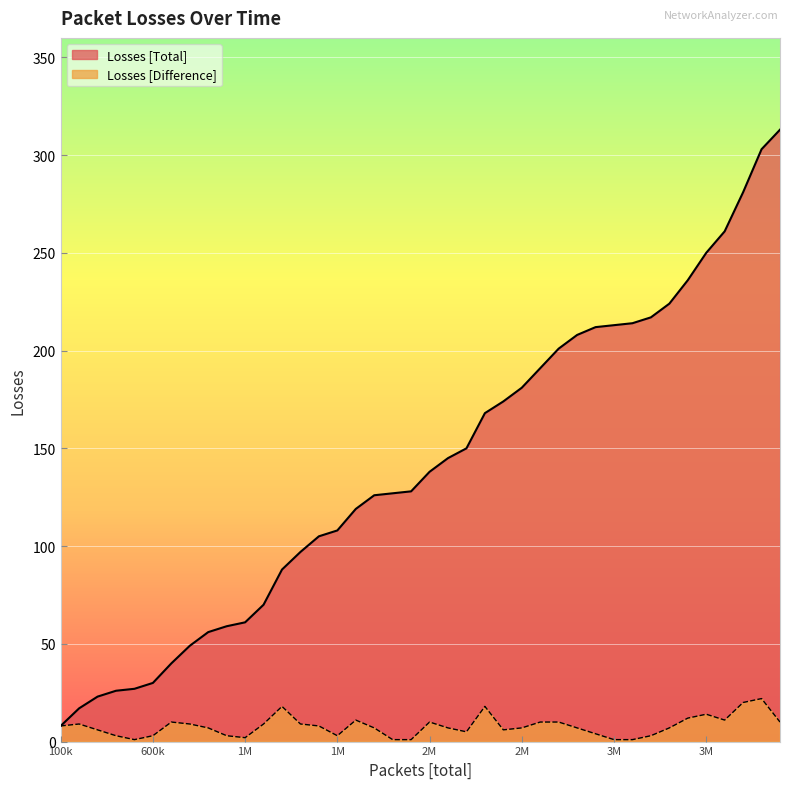

True or false: Losses [Total] and Losses [Difference] cross at least once.

False